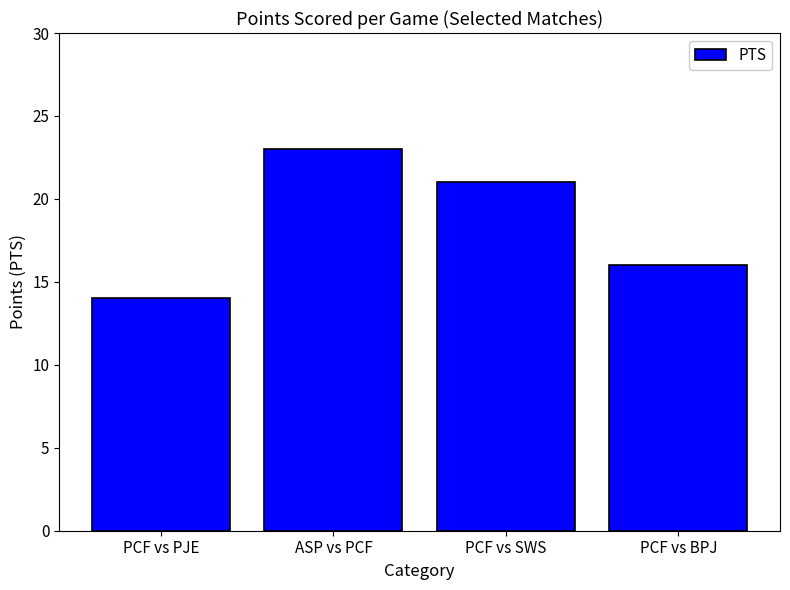

Which label corresponds to the smallest value in the chart?

PCF vs PJE